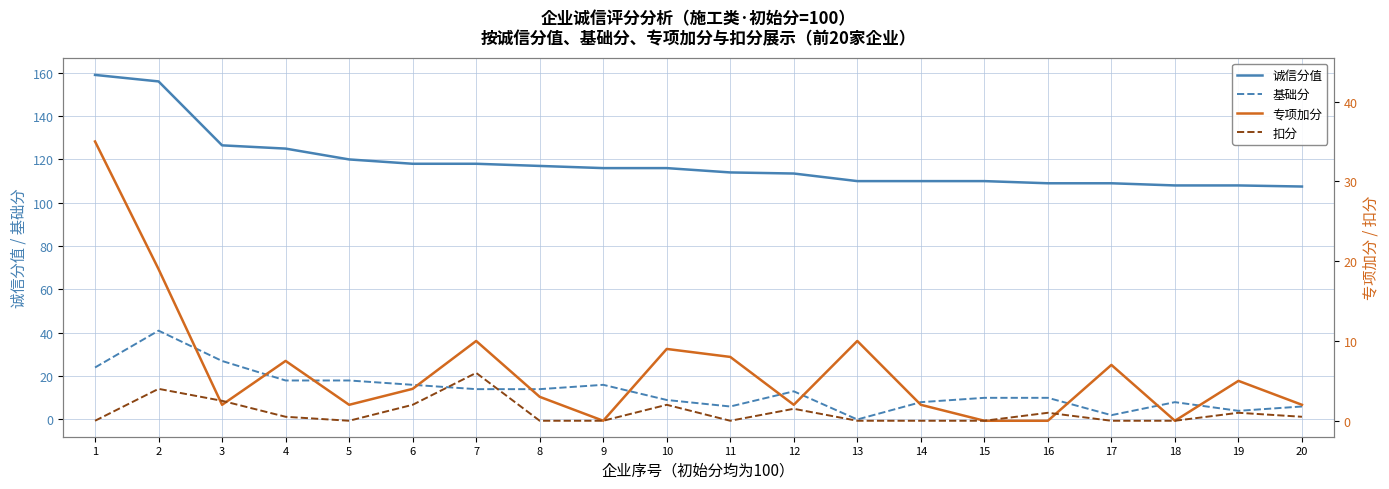

What is the spread (max minus min) of values at 15?

110.0